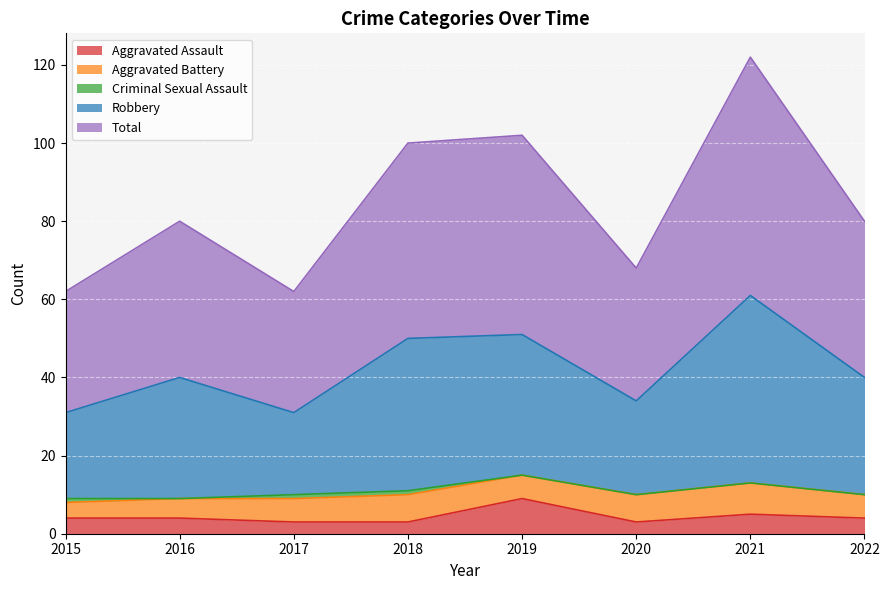

How many interior local peaks does the Aggravated Assault series have?

2